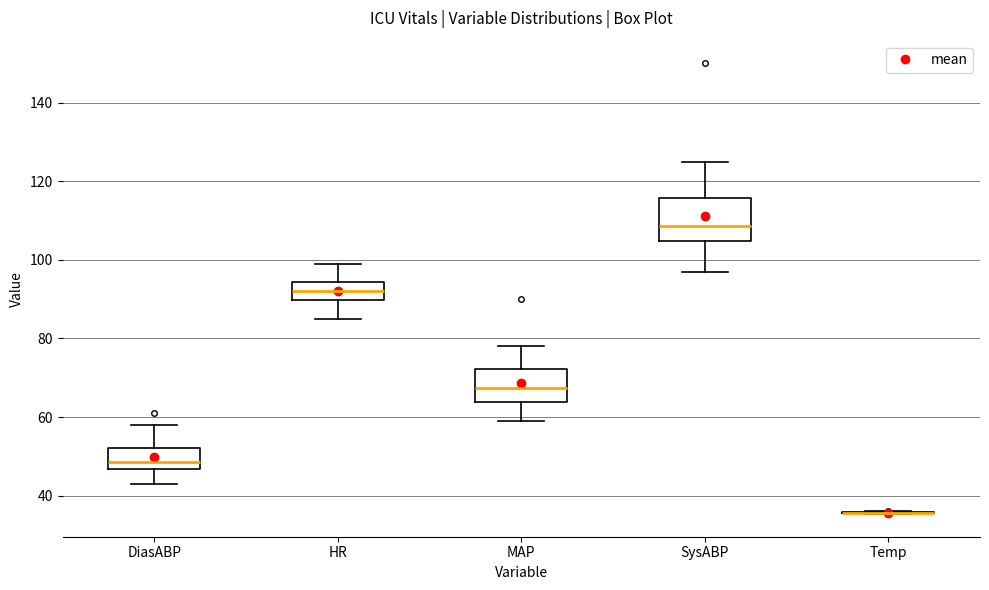

Reading left to right, transcribe this box plot: for each box, give where its median line is, the range the box spans, and where its two whiskers end, as read against the y-axis. The values are not printed on the chart, so give them approximately, as read against the axis.

DiasABP: median 48, box 46 to 52, whiskers 44 to 58
HR: median 92, box 90 to 94, whiskers 86 to 100
MAP: median 68, box 64 to 72, whiskers 60 to 78
SysABP: median 108, box 104 to 116, whiskers 98 to 126
Temp: box collapsed to a line at 36, whiskers 36 to 36